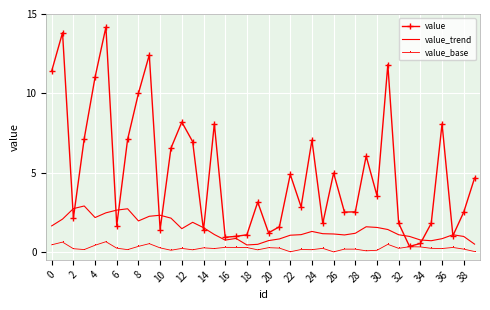

Which series has the largest total across all categories?

value